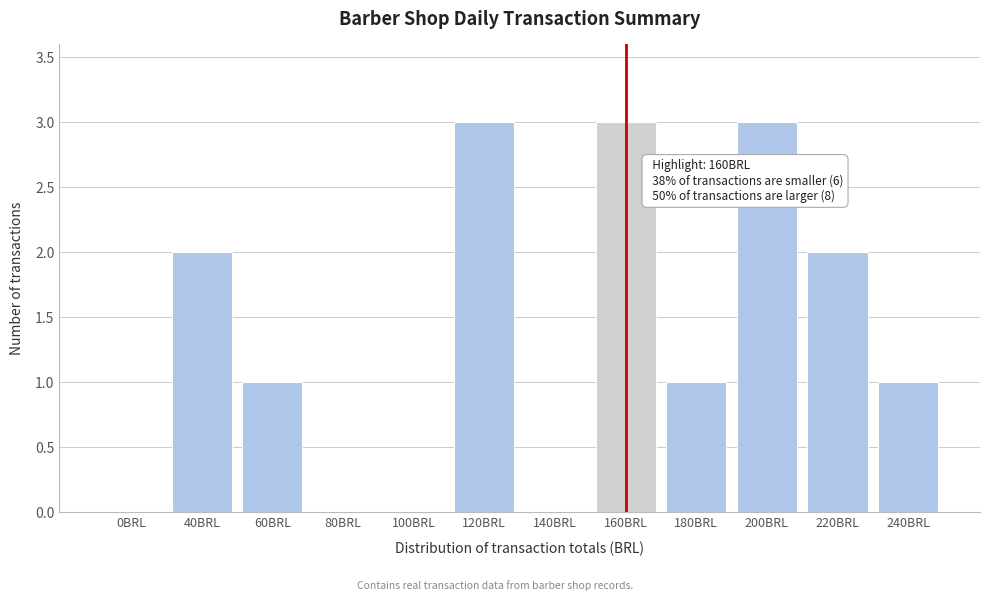

Reading right to left, transcribe all the data shown in this chart.

240BRL=1	220BRL=2	200BRL=3	180BRL=1	160BRL=3	140BRL=0	120BRL=3	100BRL=0	80BRL=0	60BRL=1	40BRL=2	0BRL=0